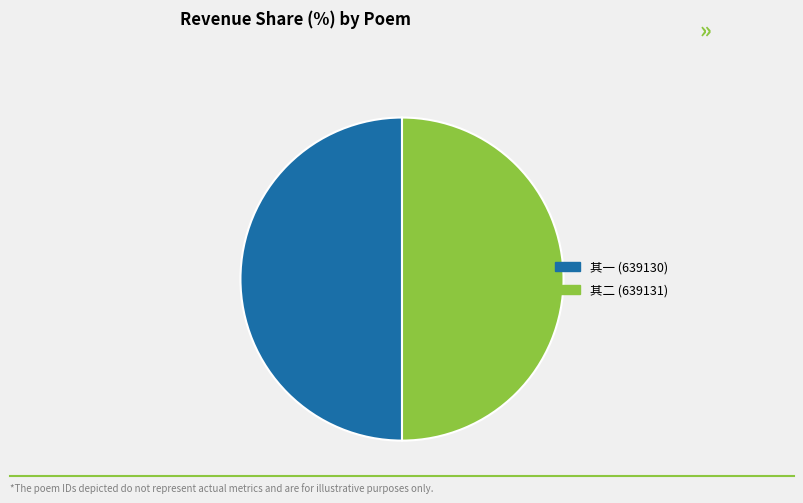

Which category has the smallest portion of the pie?

少保大司寇总制洪两峰先生见示春日游鸡鸣寺旧作追和奉答二首 其一